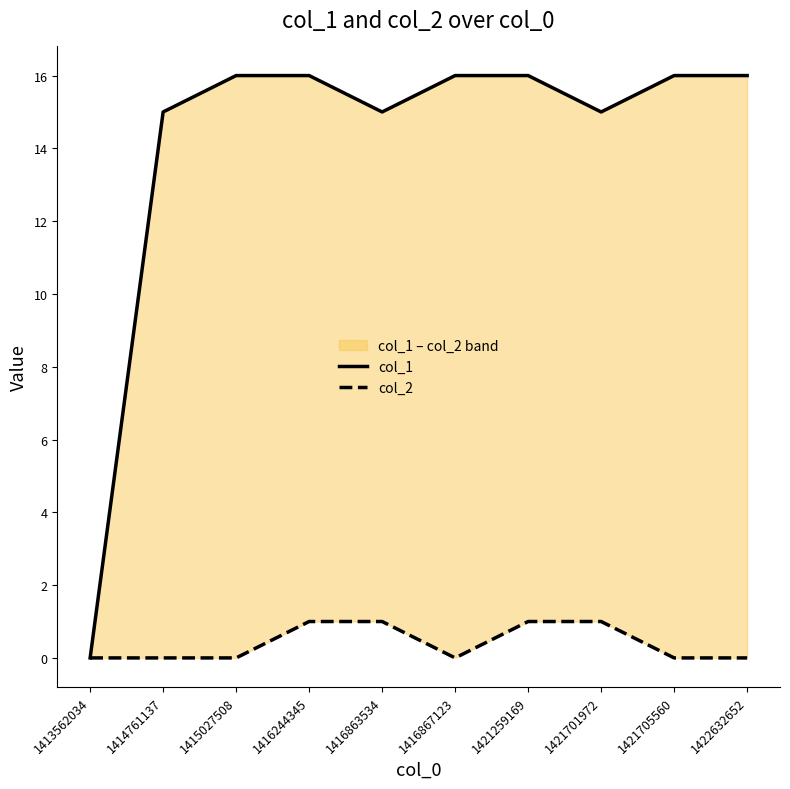

True or false: col_1 has more than 1 interior local peaks.

False